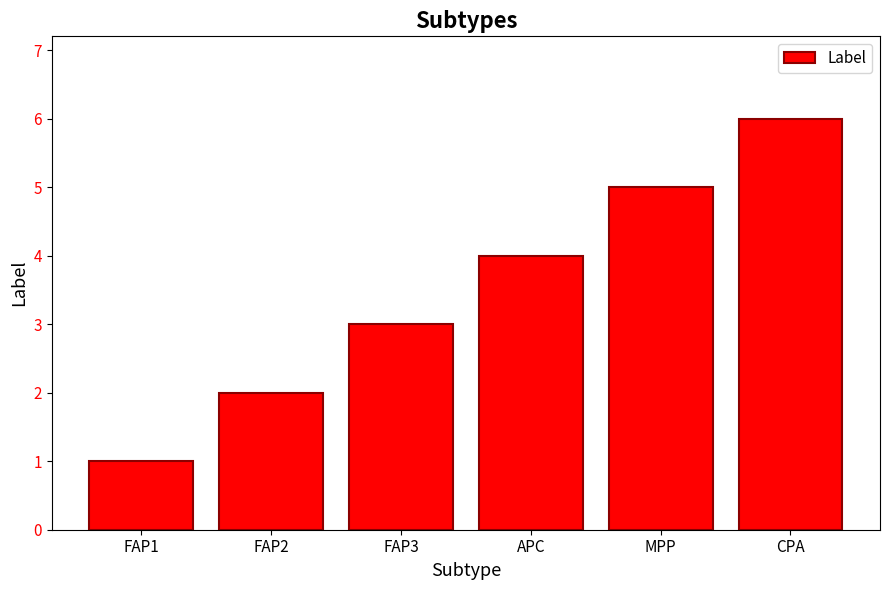

Rank the categories by value from lowest to highest.

FAP1, FAP2, FAP3, APC, MPP, CPA